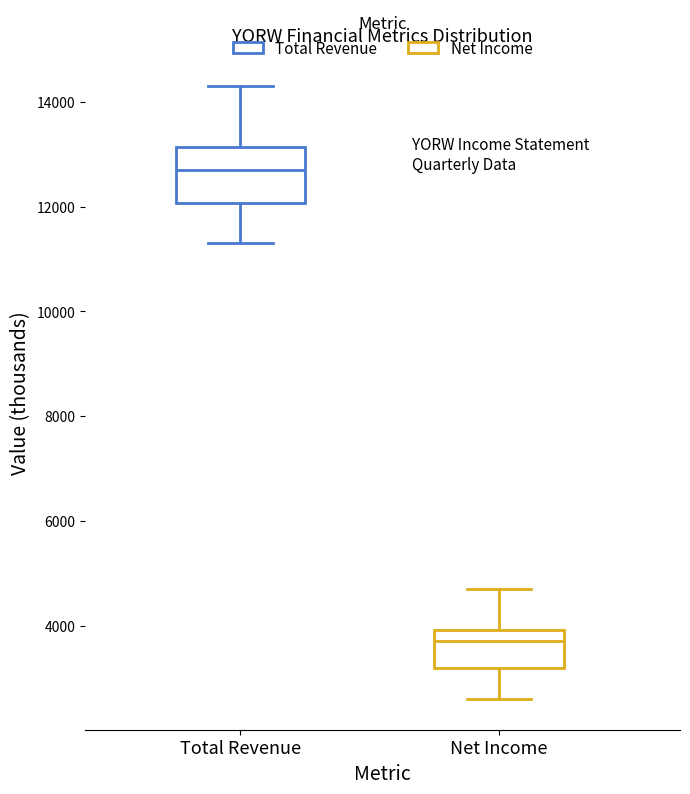

Reading left to right, read every box against the y-axis: the position of its median line, the range the box covers, and the ends of its whiskers. The values are not printed on the chart, so give them approximately, as read against the axis.

Total Revenue: median 12800, box 12000 to 13200, whiskers 11400 to 14400
Net Income: median 3800, box 3200 to 4000, whiskers 2600 to 4800